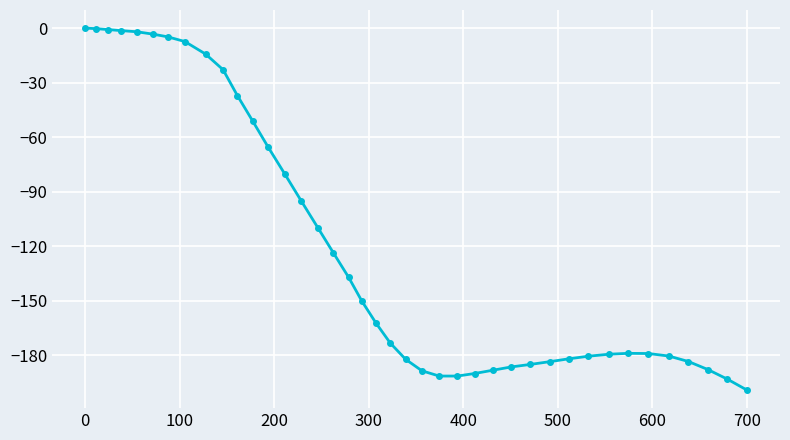

How many series are shown in this chart?

1